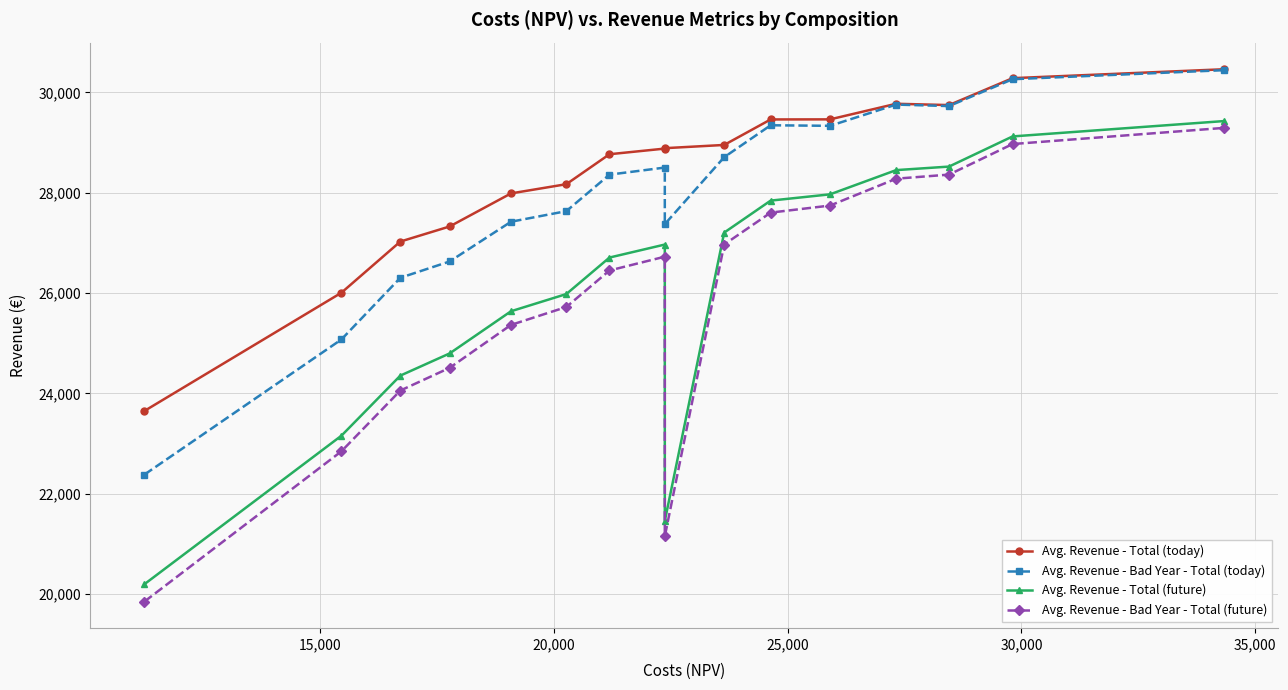

Which series has the largest total across all categories?

Avg. Revenue - Total (today)